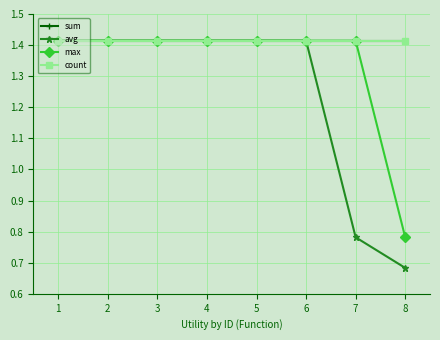

Does the chart have visible grid lines?

Yes